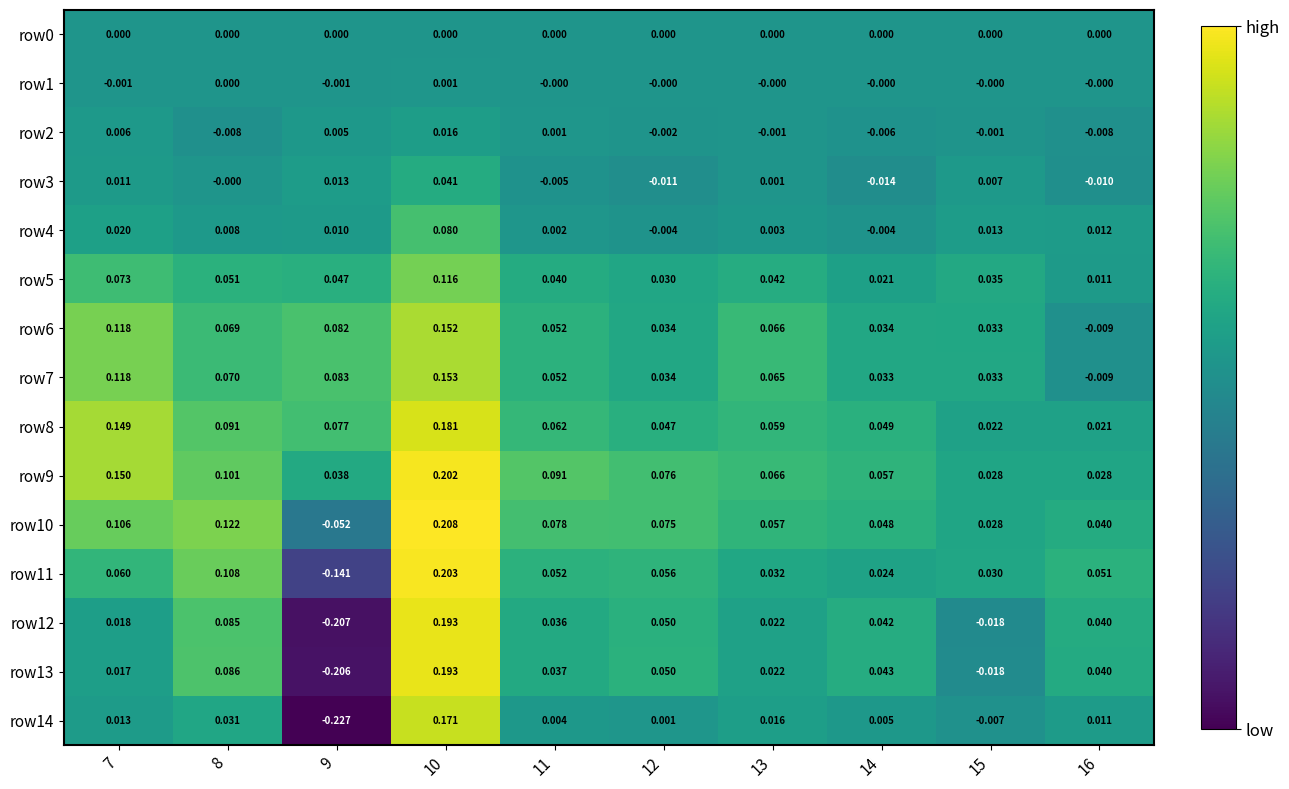

How many values in the row2 series exceed 0?

4